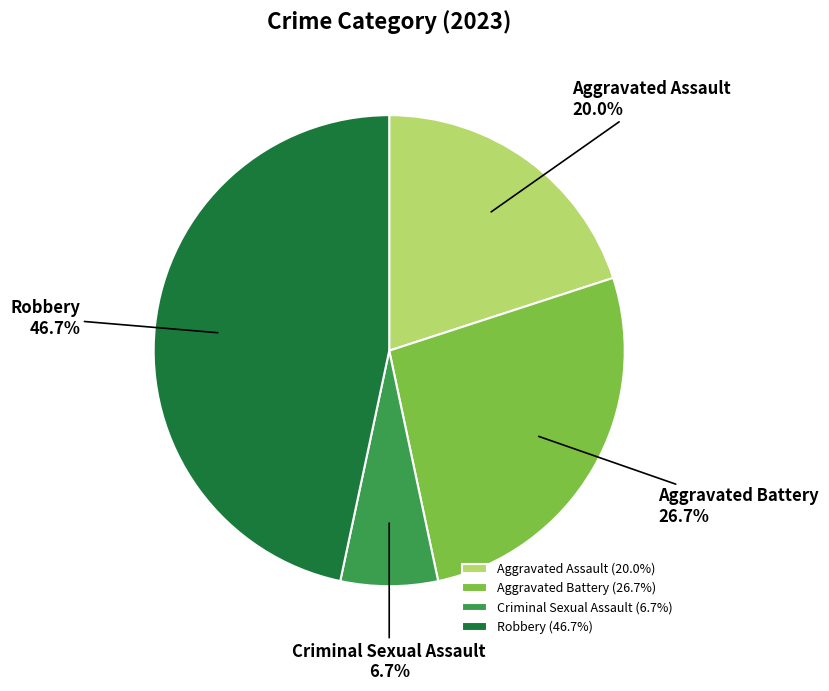

Is the sum of Aggravated Assault and Aggravated Battery greater than half?

No